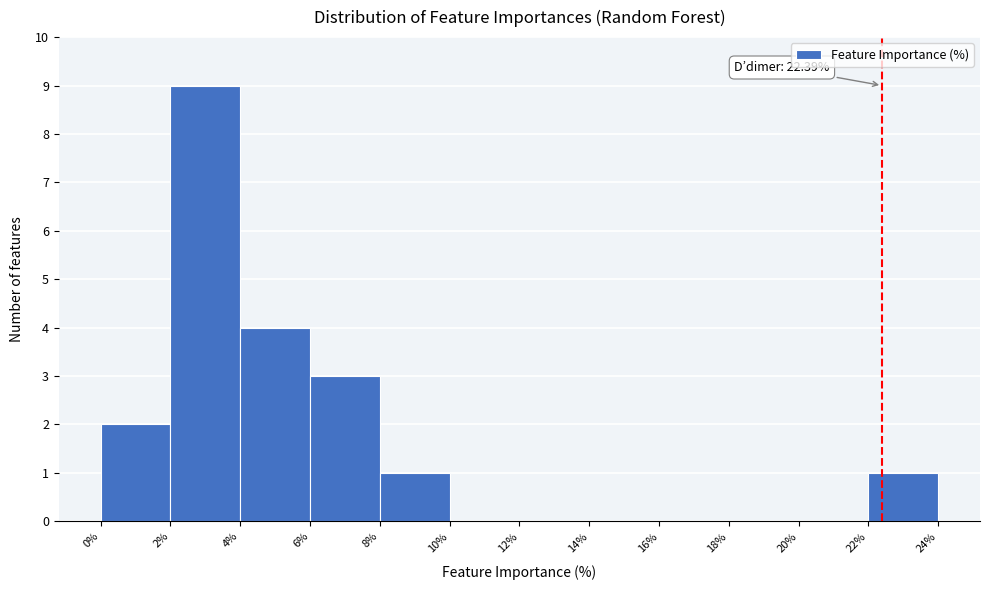

Over which range of the x-axis is the bar tallest?

2% to 4%